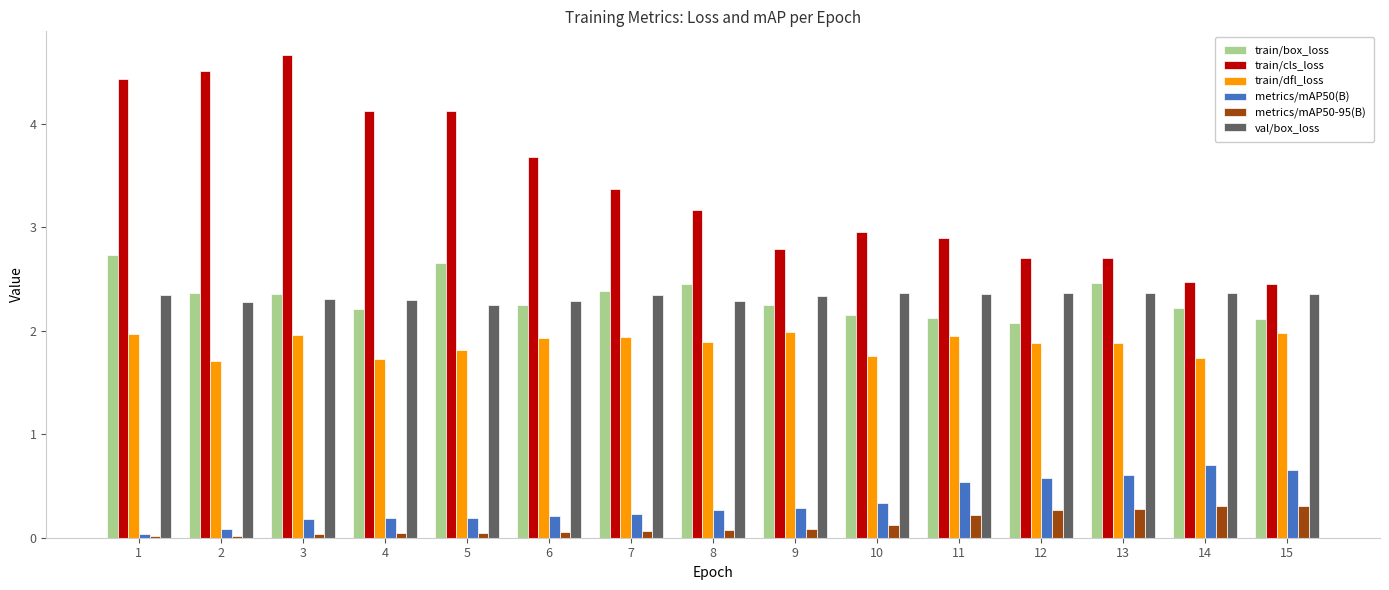

Which category has the highest value across all series?

3